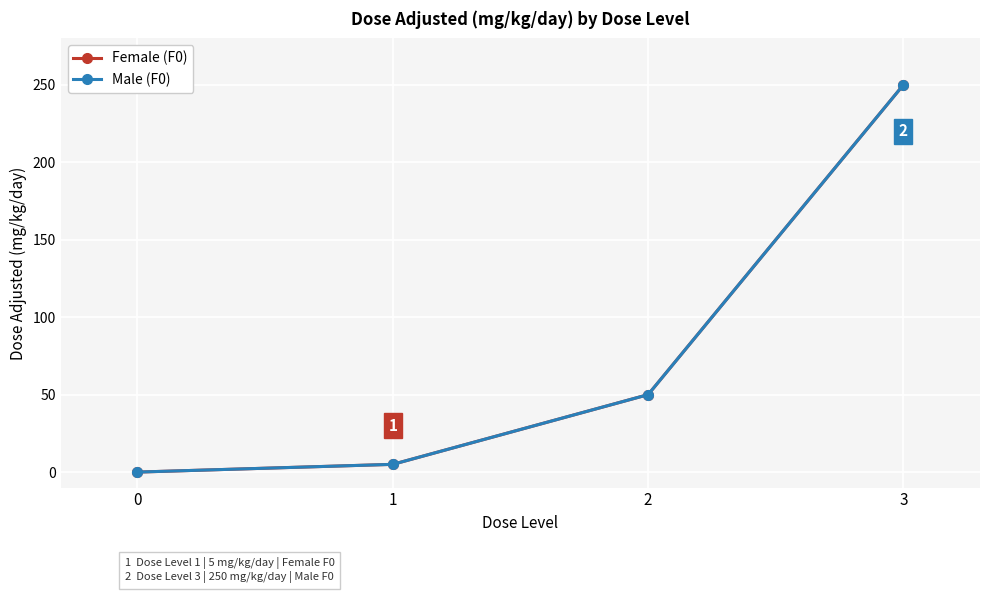

Which series has the largest total across all categories?

Female (F0)